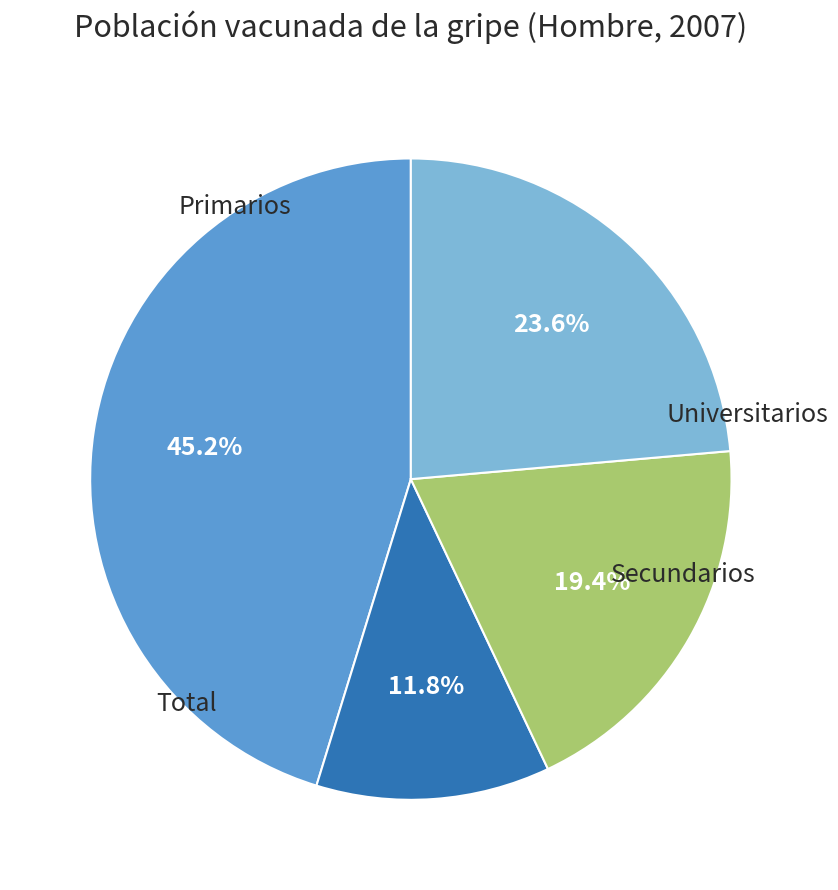

Does any single category account for the majority?

No